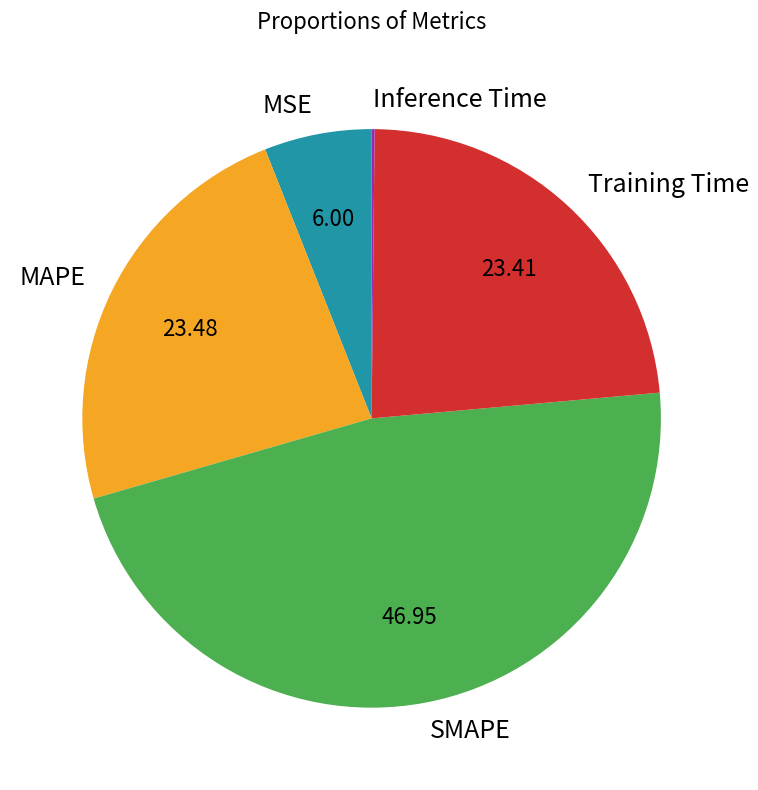

Is the sum of MAPE and SMAPE greater than half?

Yes